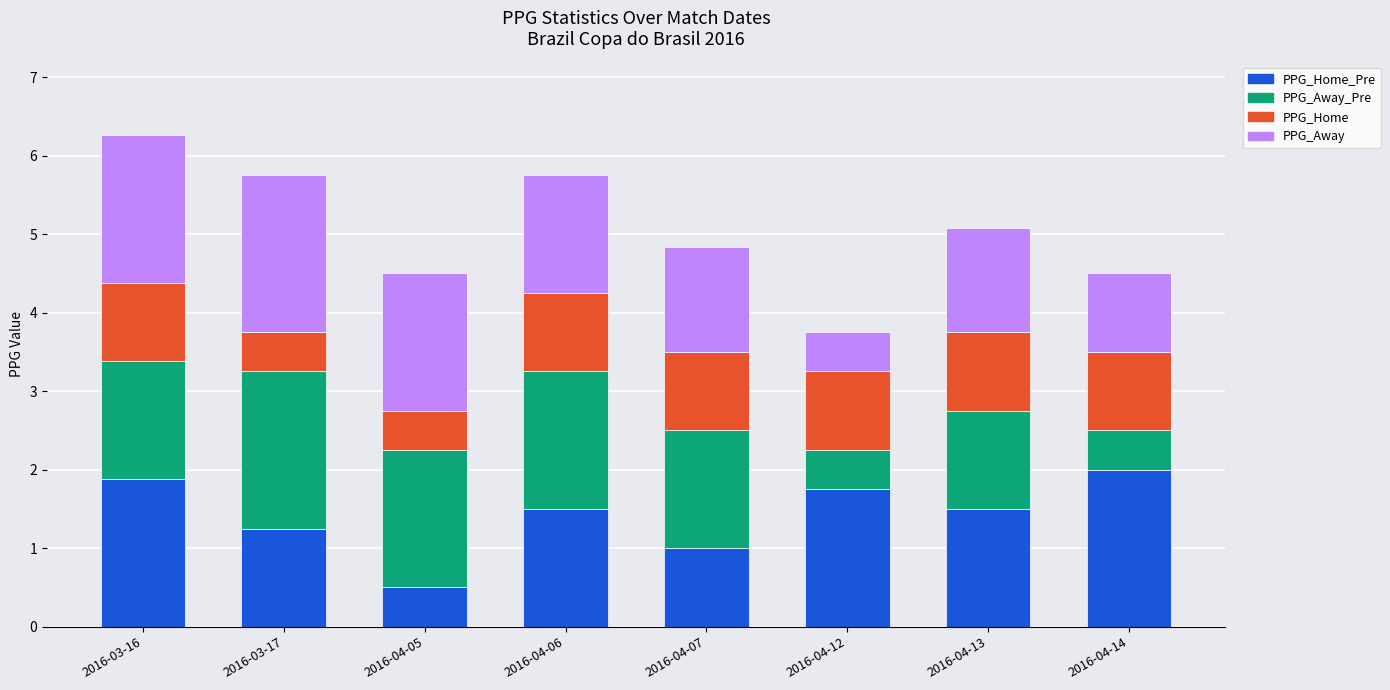

What is the total value across all series at 2016-04-14?

4.5